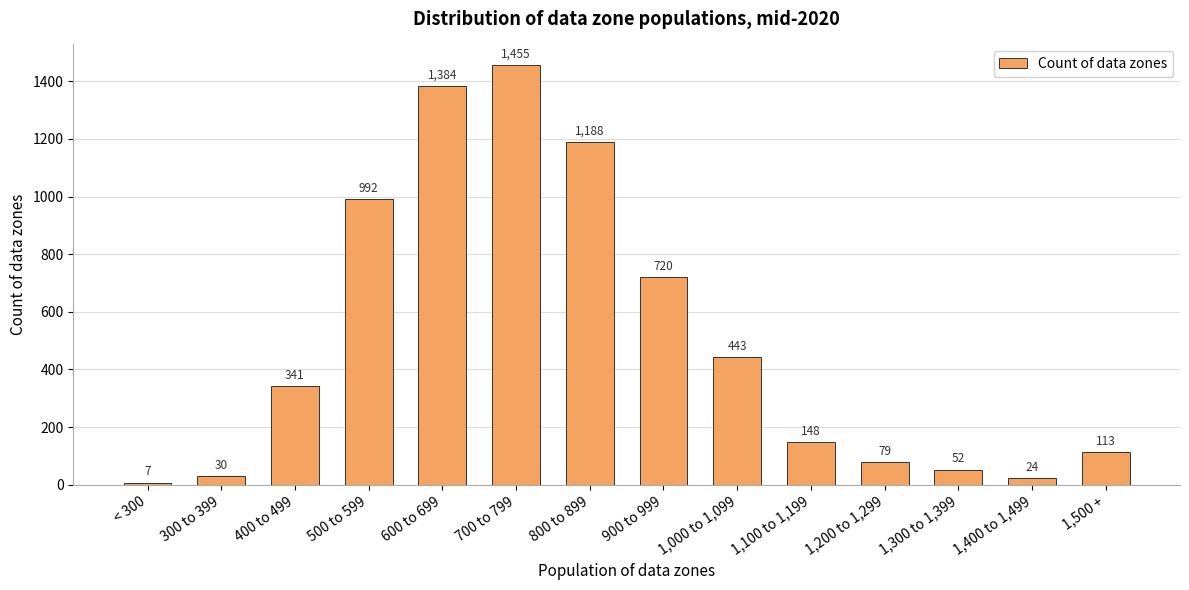

Reading left to right, transcribe all the data shown in this chart.

< 300=7	300 to 399=30	400 to 499=341	500 to 599=992	600 to 699=1384	700 to 799=1455	800 to 899=1188	900 to 999=720	1,000 to 1,099=443	1,100 to 1,199=148	1,200 to 1,299=79	1,300 to 1,399=52	1,400 to 1,499=24	1,500 +=113